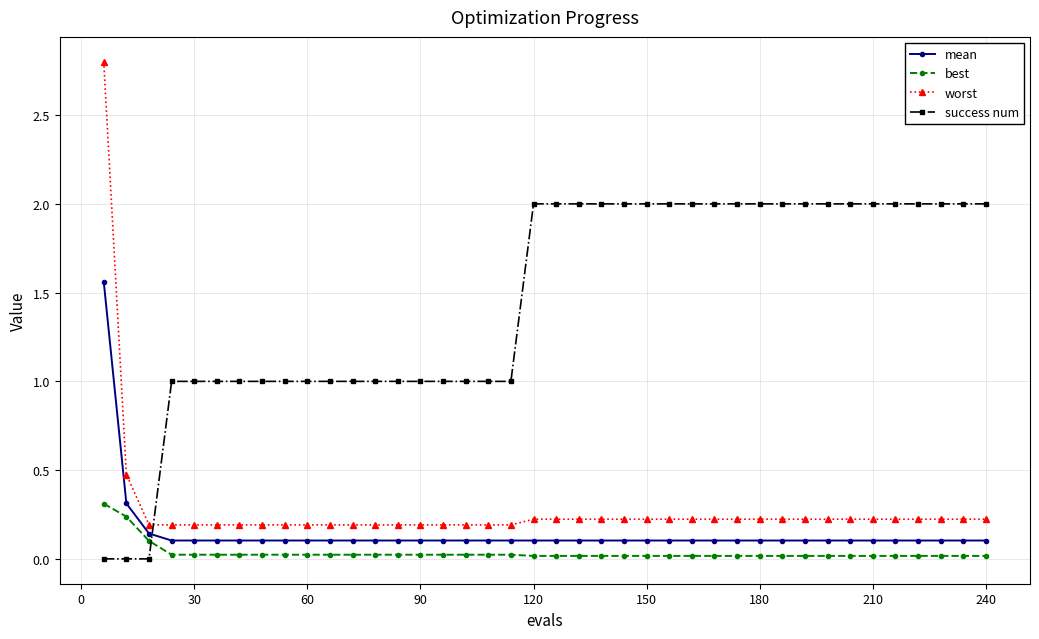

What is the sum of all mean values?

5.8